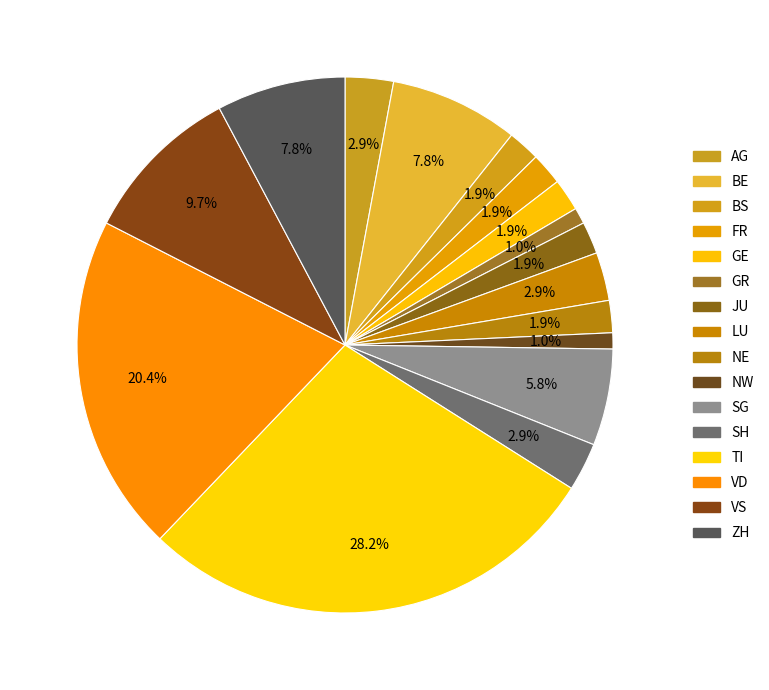

Which category has the smallest portion of the pie?

GR